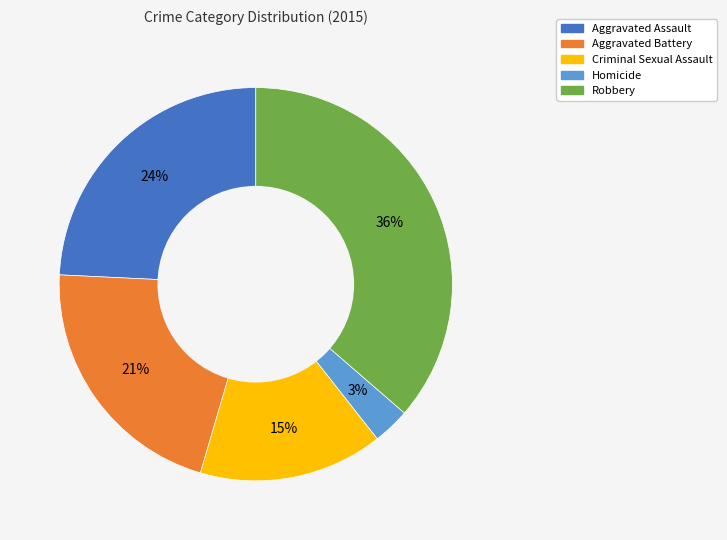

Rank the categories by value from highest to lowest.

Robbery, Aggravated Assault, Aggravated Battery, Criminal Sexual Assault, Homicide